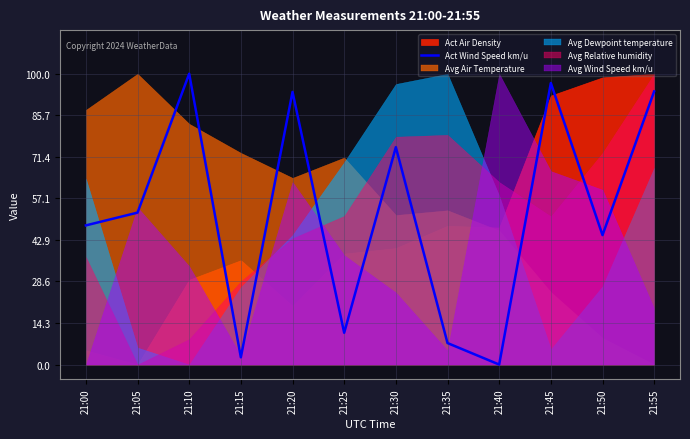

Between 21:05 and 21:35, which is larger?

21:05